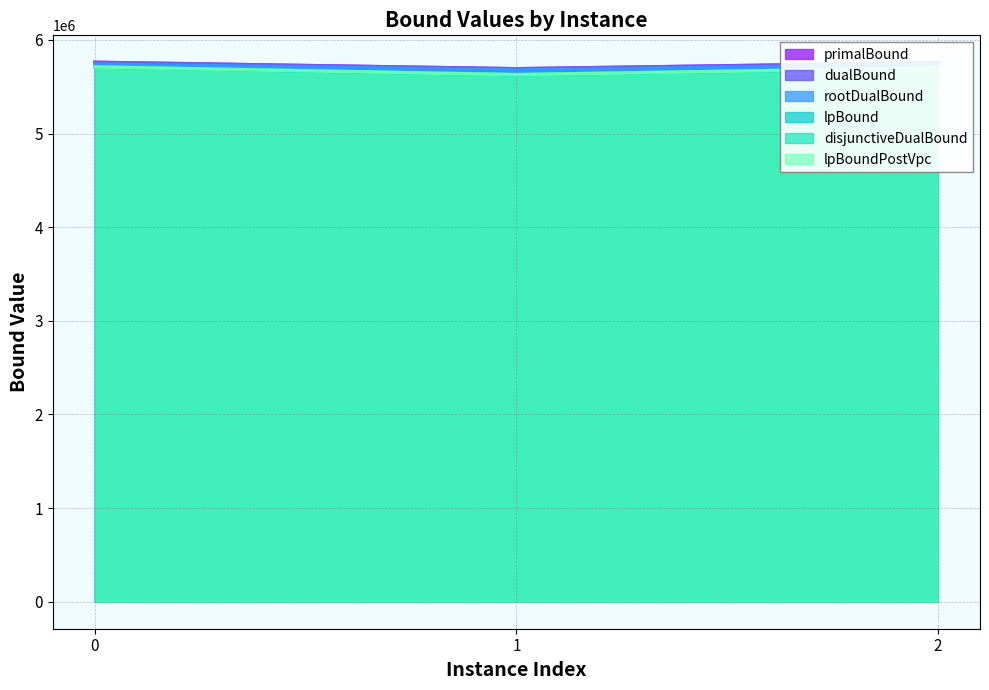

Is the value of rootDualBound at 2 greater than the value of primalBound at 1?

Yes